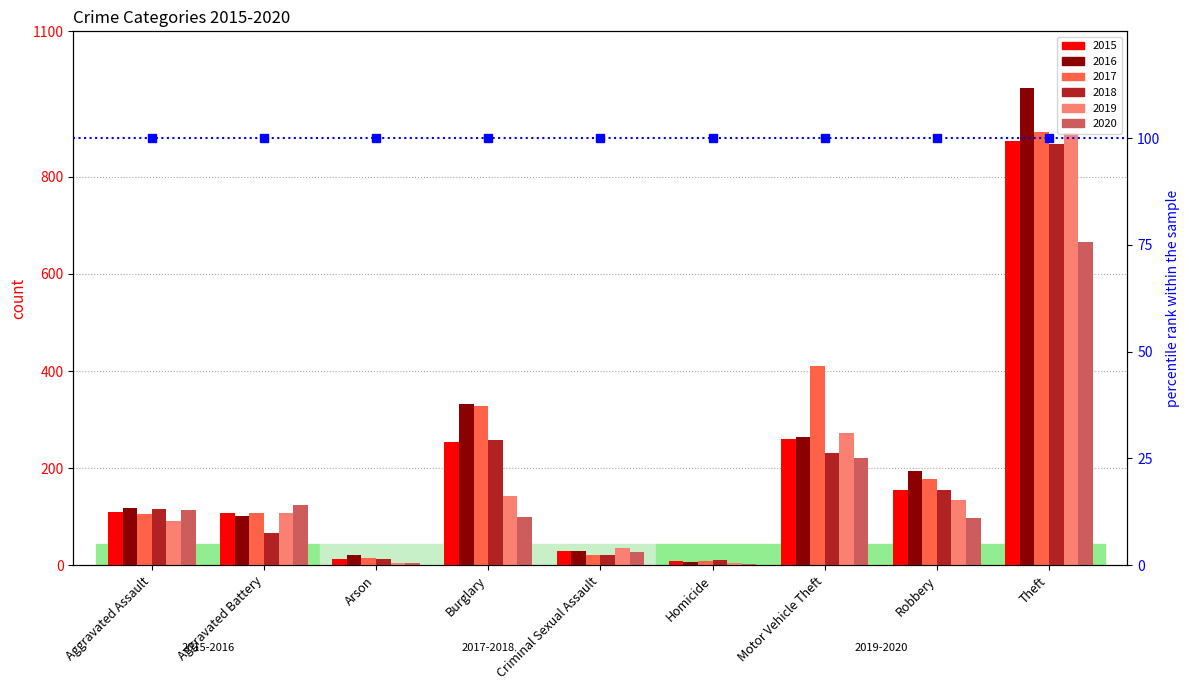

What position from the right is Robbery?

2